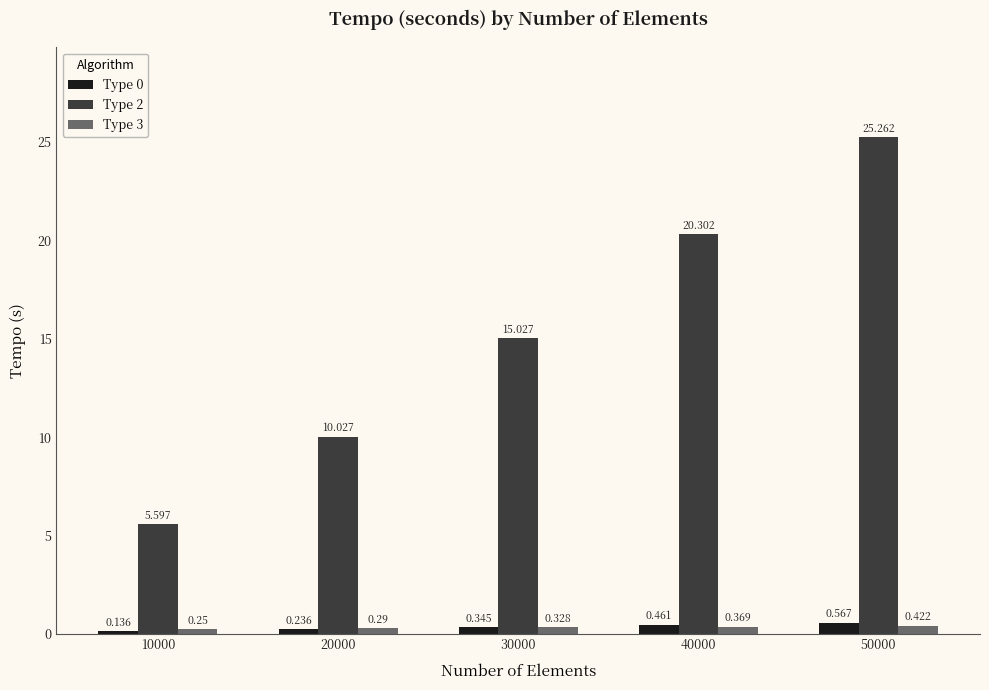

Which series has the largest total across all categories?

Type 2